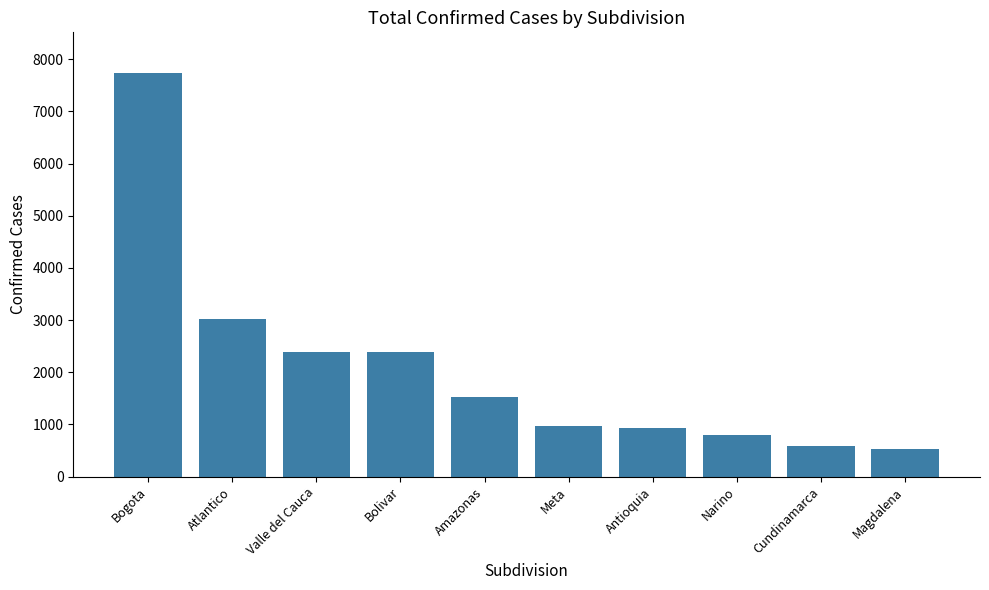

What is the value of the 6th bar from the left?

972